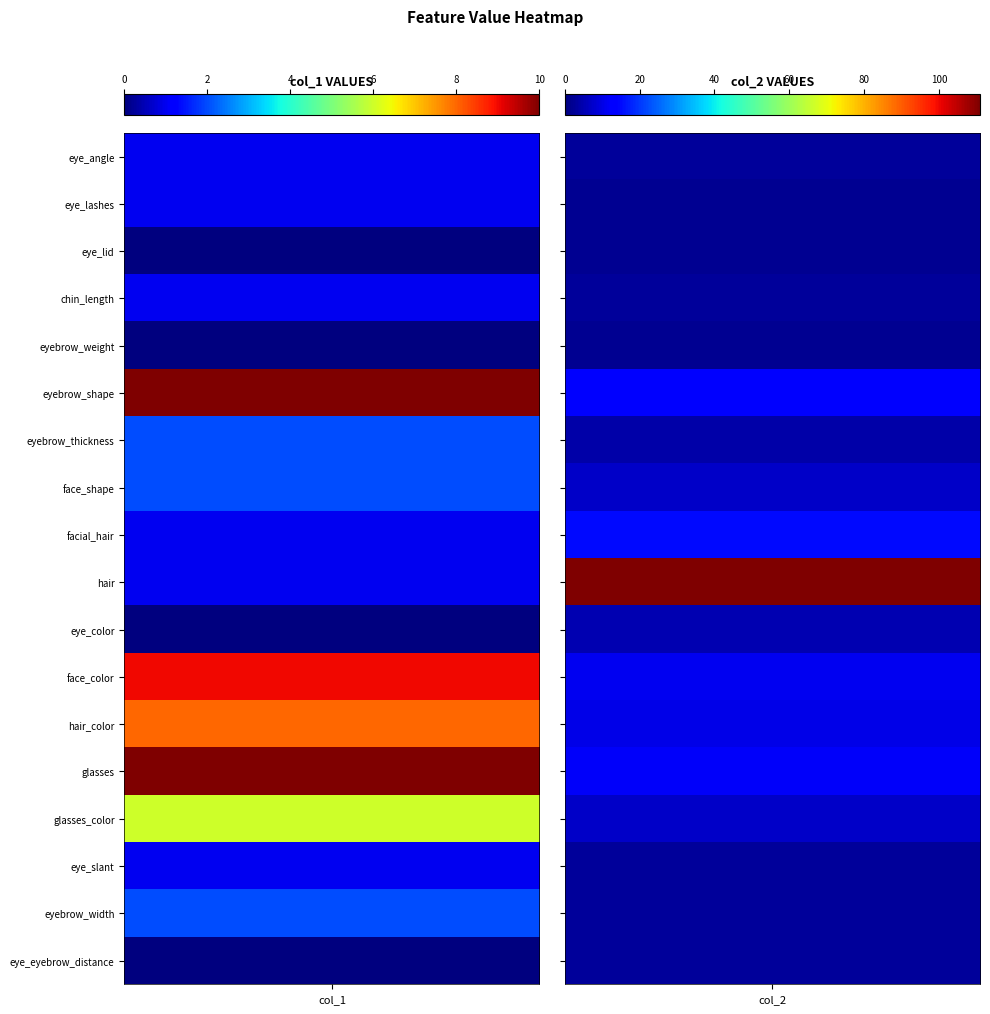

Which label corresponds to the largest value in the chart?

hair